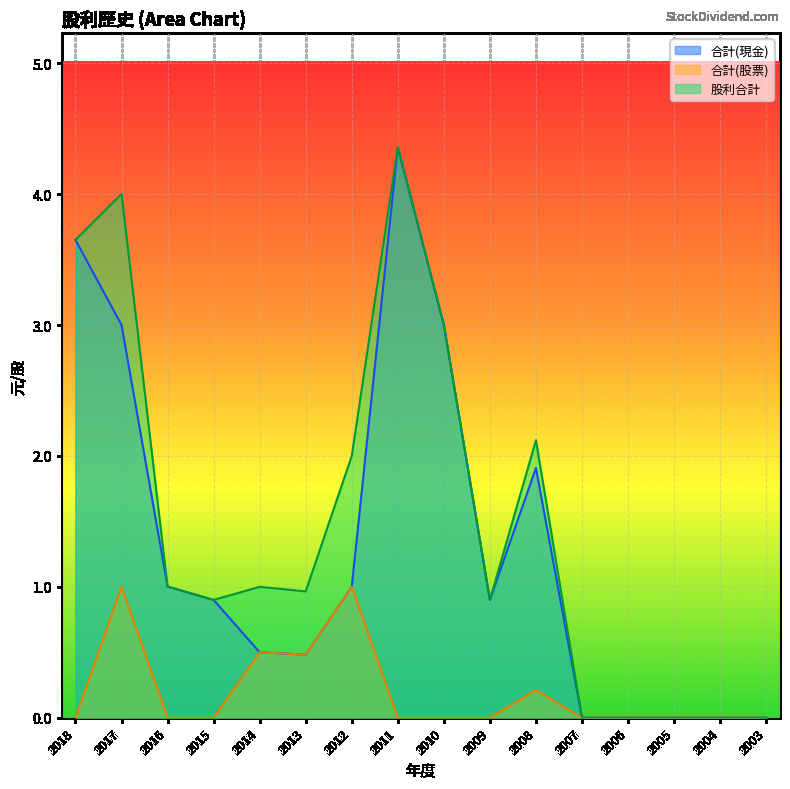

List the labels in order of 股利合計 value, smallest first.

2007, 2006, 2005, 2004, 2003, 2015, 2009, 2013, 2014, 2016, 2012, 2008, 2010, 2018, 2017, 2011